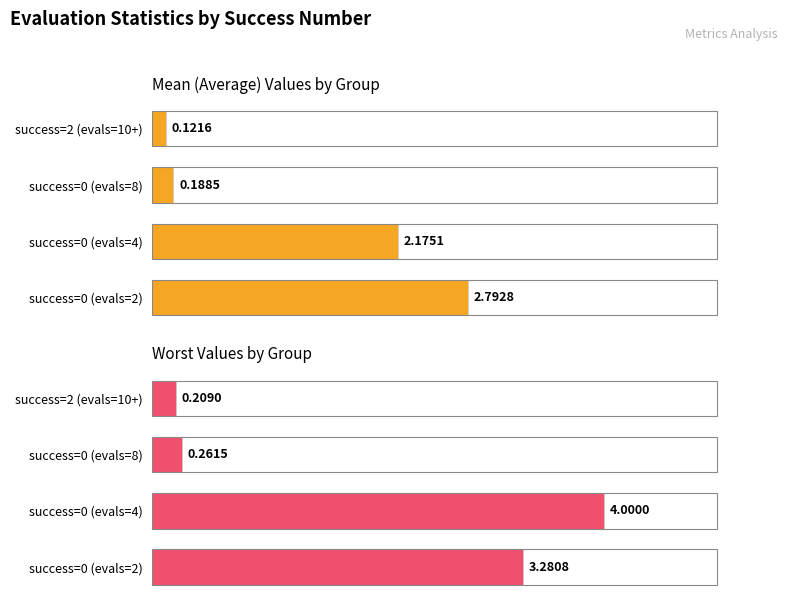

What is the difference between the highest and lowest values at success=0 (evals=4)?

1.8